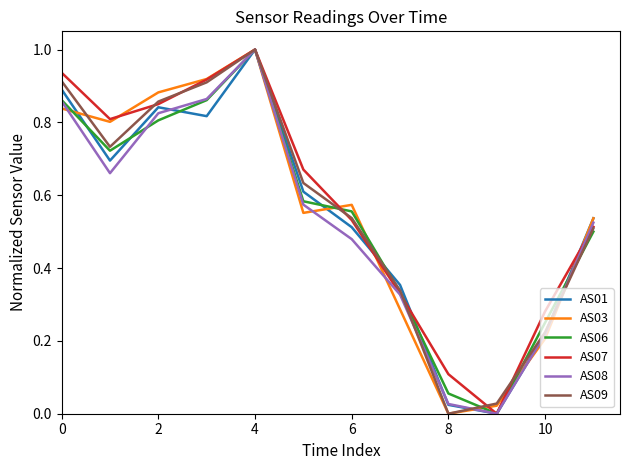

What is the maximum value for AS03?

1.0